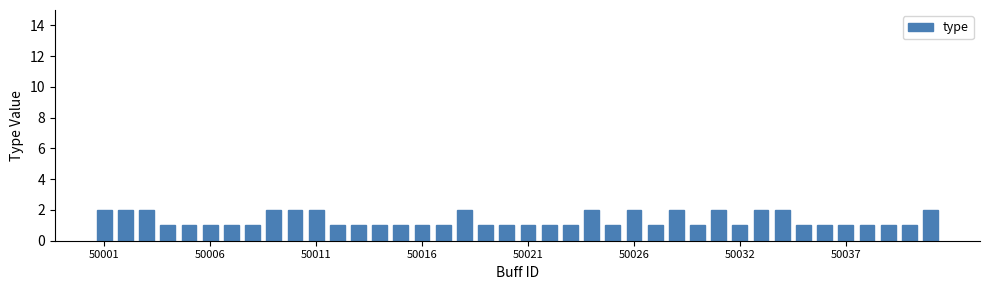

Reading left to right, list all the values displayed in this chart.

2	2	2	1	1	1	1	1	2	2	2	1	1	1	1	1	1	2	1	1	1	1	1	2	1	2	1	2	1	2	1	2	2	1	1	1	1	1	1	2